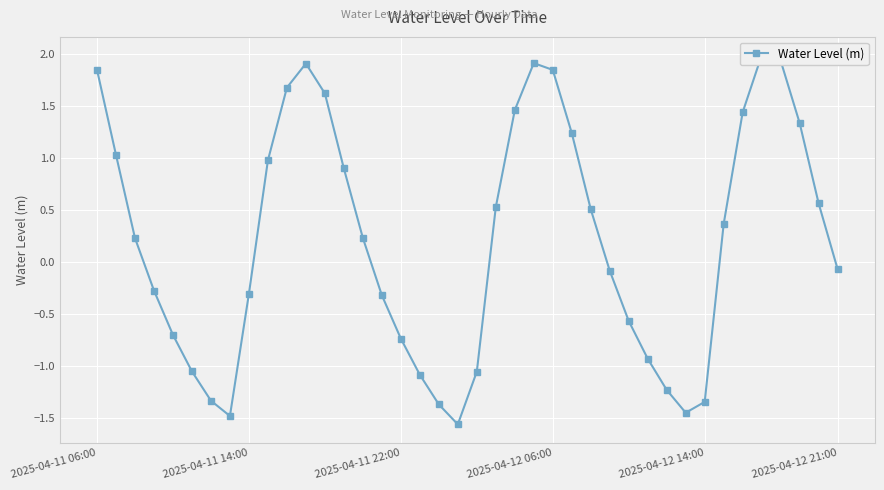

Which label corresponds to the smallest value in the chart?

19